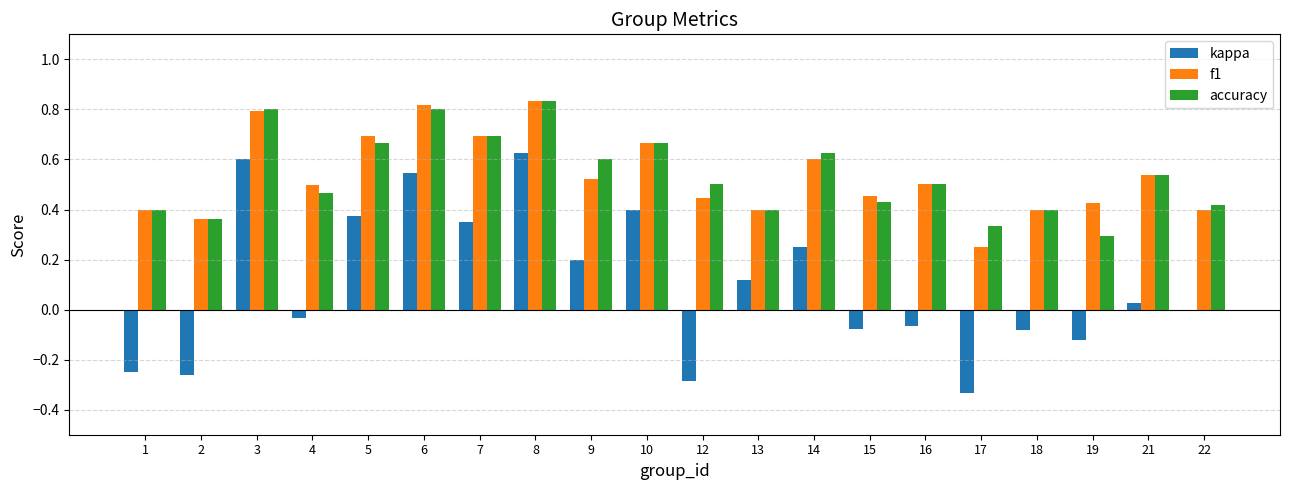

At which category does the chart reach its peak across all series?

8